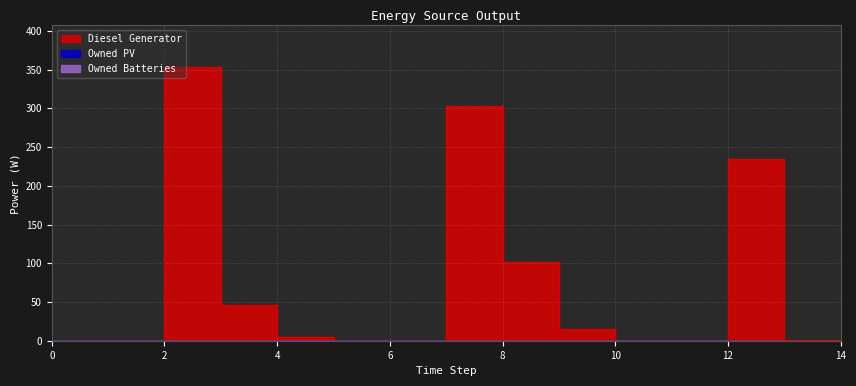

What are all the series names shown in the legend?

Diesel Generator, Owned PV, Owned Batteries